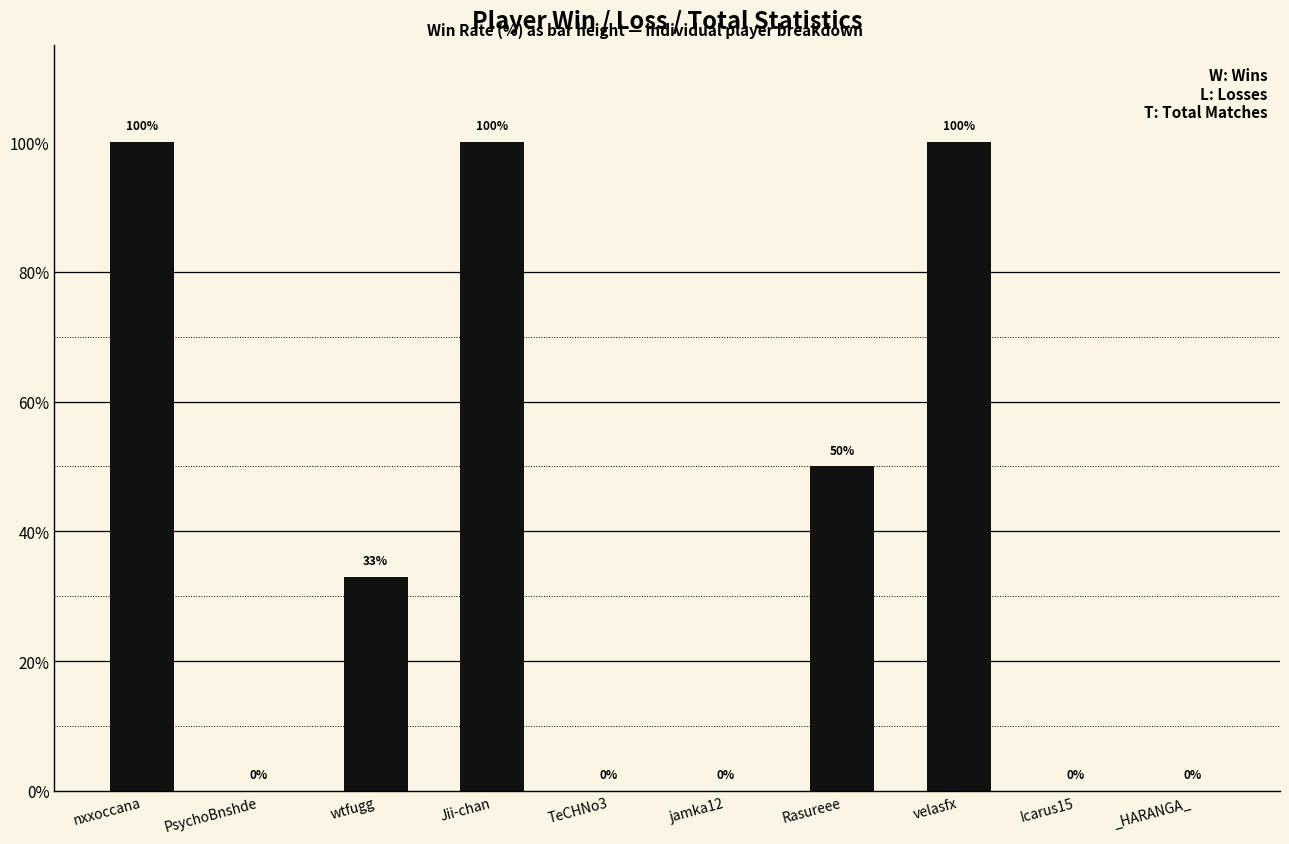

Which has a higher value, velasfx or jamka12?

velasfx